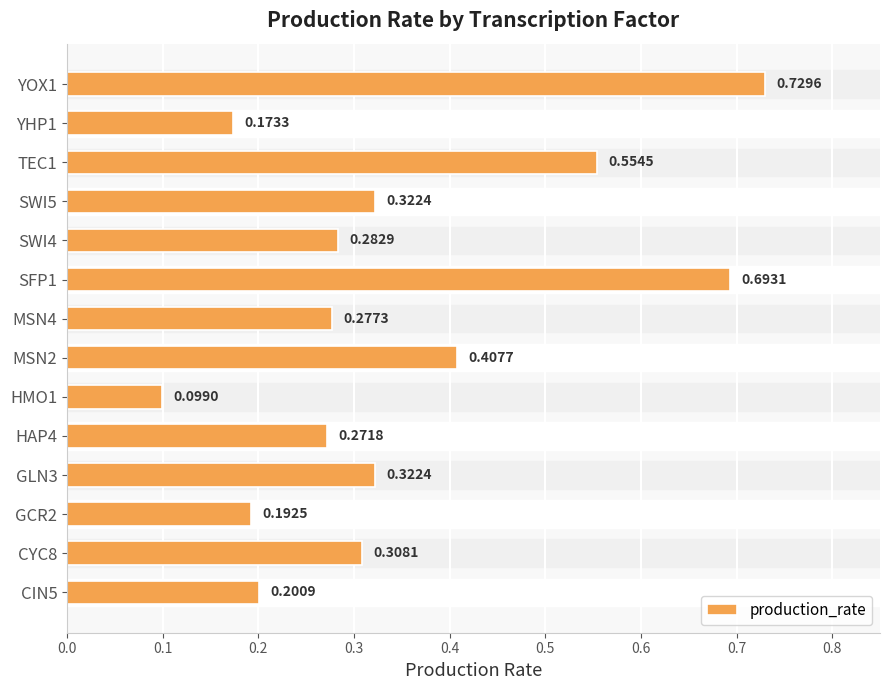

Which has a higher value, TEC1 or GLN3?

TEC1